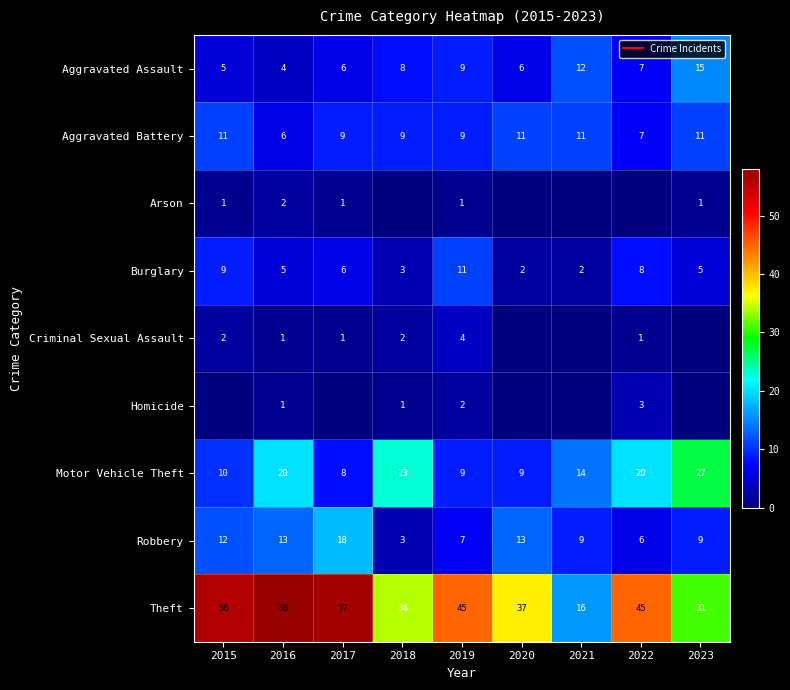

What is the difference between the second highest and second lowest values in the Motor Vehicle Theft series?

14